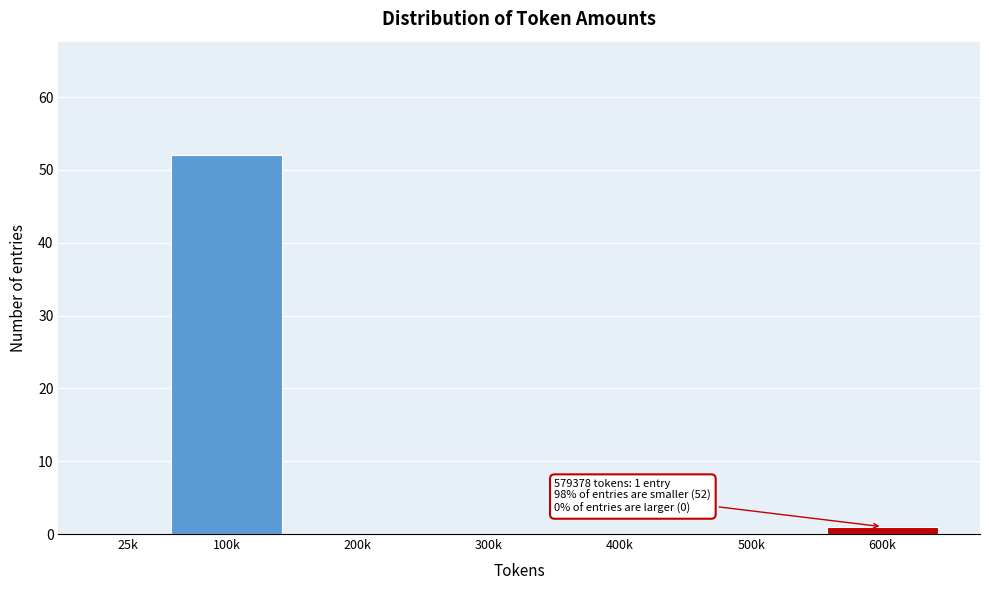

Reading left to right, transcribe all the data shown in this chart.

25k=0	100k=52	200k=0	300k=0	400k=0	500k=0	600k=1